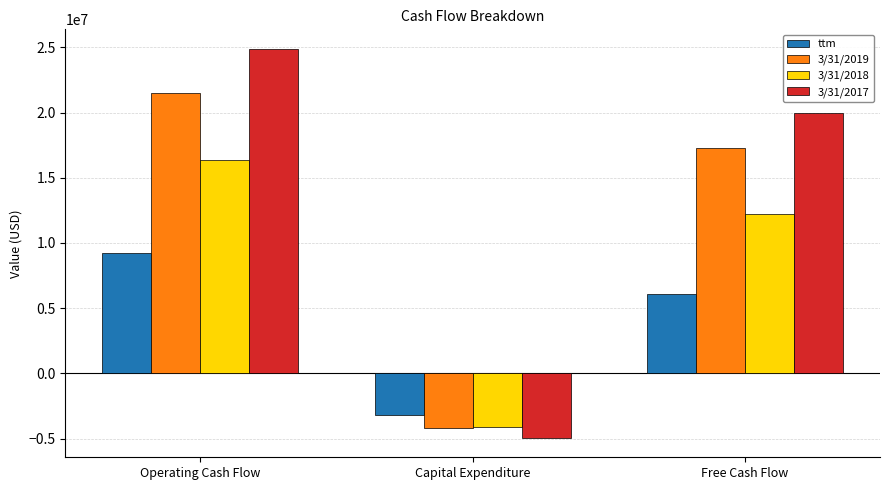

Reading left to right, extract all data points from this chart.

ttm: 9262000	-3209000	6053000
3/31/2019: 21492000	-4232000	17260000
3/31/2018: 16346000	-4145000	12201000
3/31/2017: 24896000	-4948000	19948000